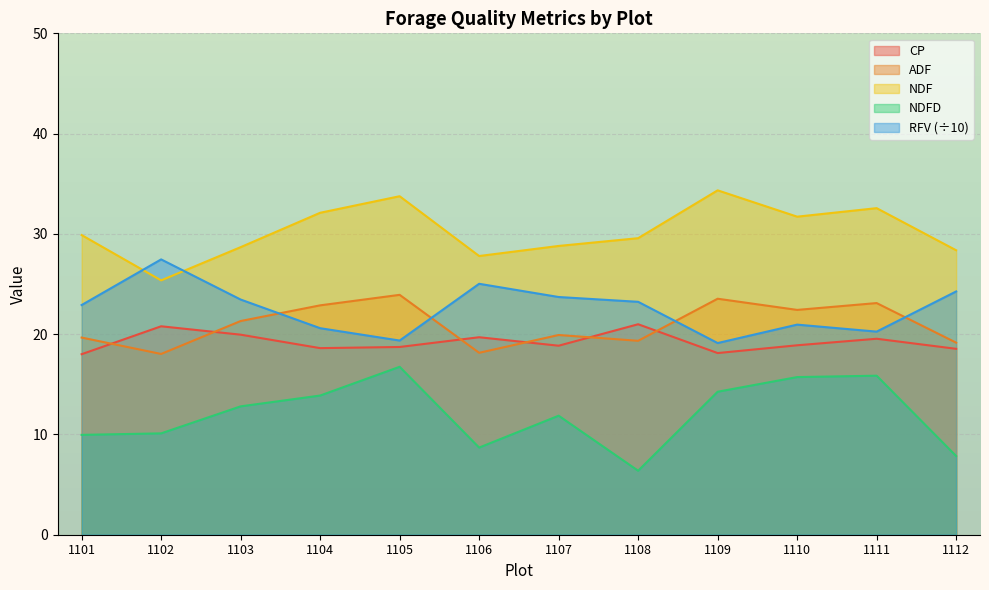

True or false: NDF and NDFD intersect in this chart.

False